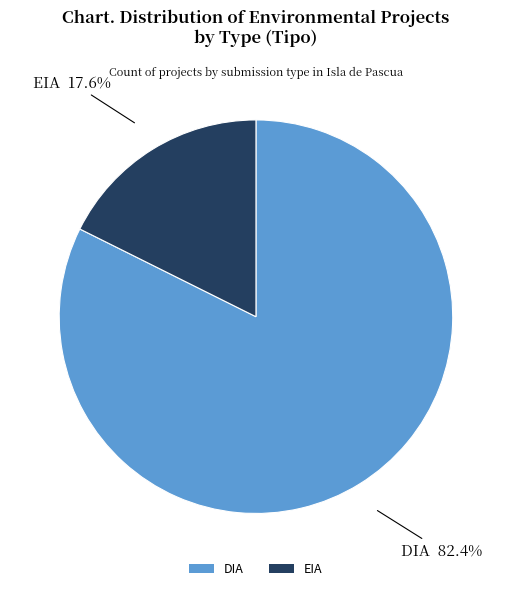

Is it true that EIA is 9% of the pie?

False